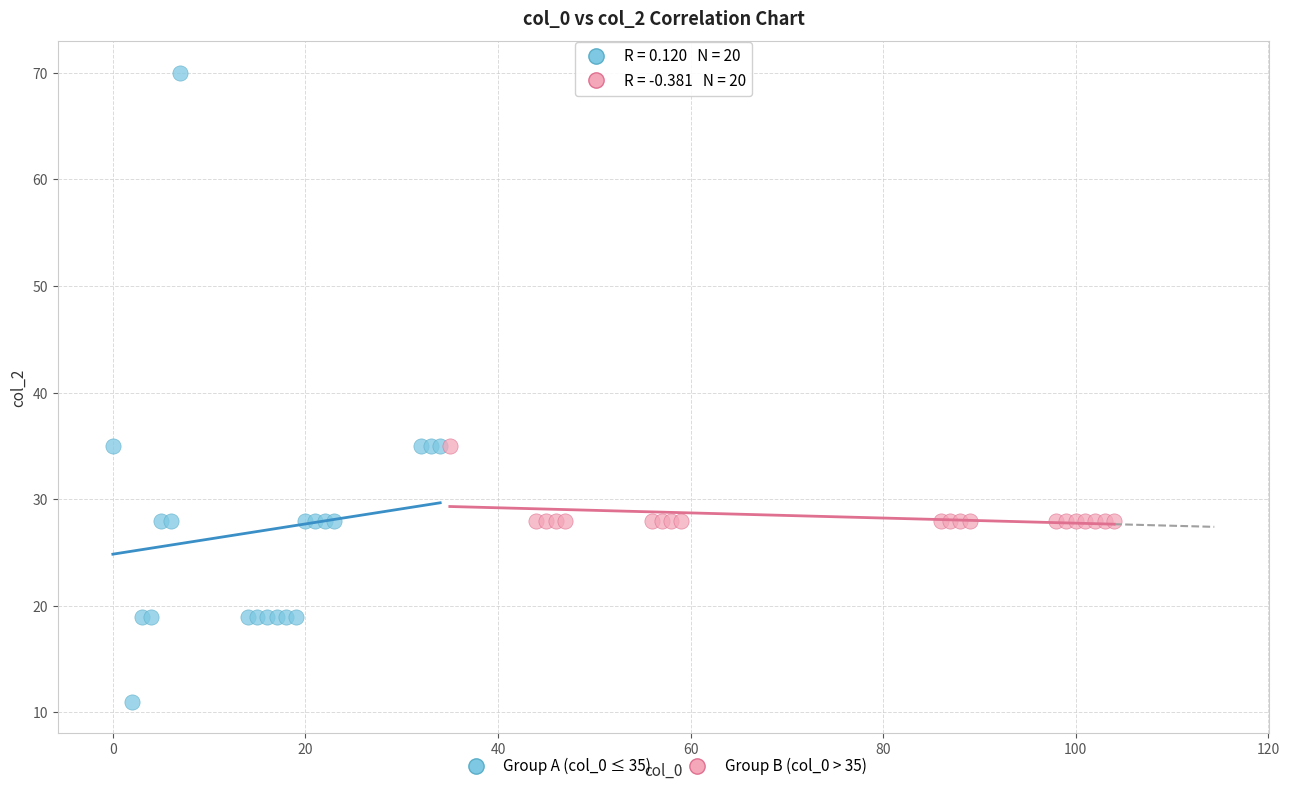

What are all the series names shown in the legend?

Group A (col_0 ≤ 35), Group B (col_0 > 35)